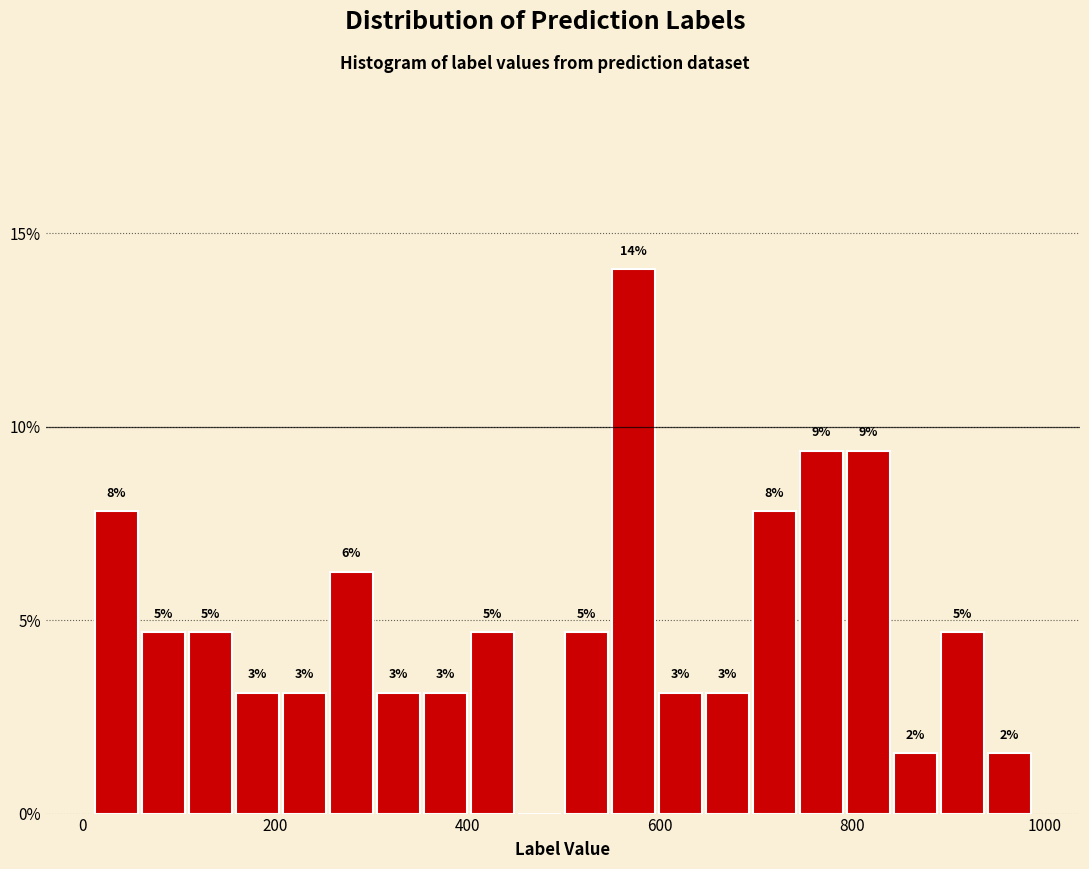

Around what value on the x-axis is the tallest bar? Give the approximate position of its centre, as read against the axis.

580